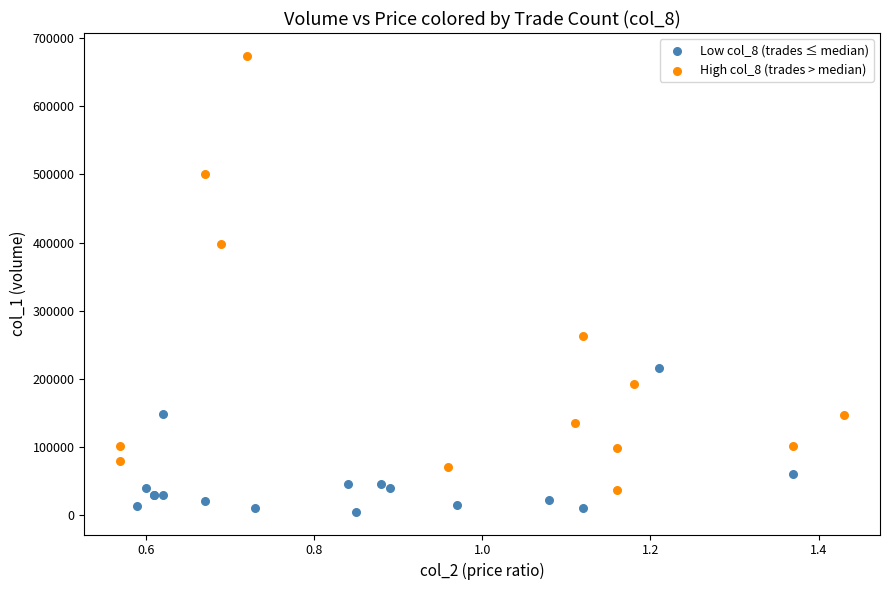

Which series has the largest Y range (max minus min)?

High col_8 (trades > median)